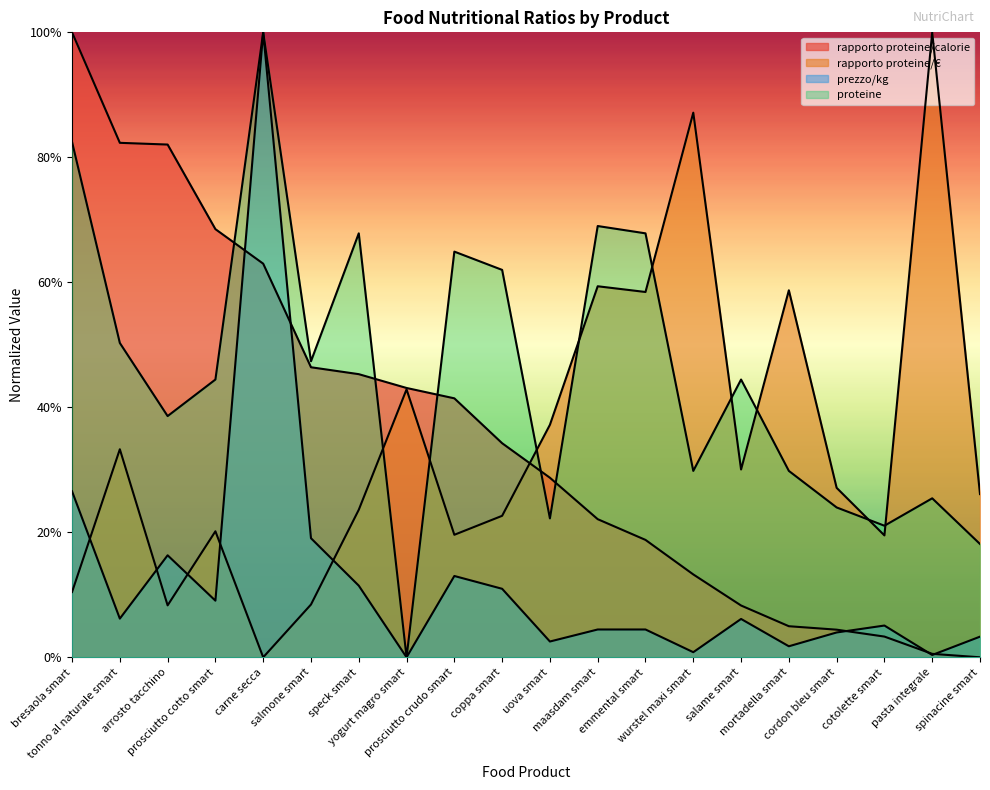

Where is the first local minimum for prezzo/kg?

tonno al naturale smart